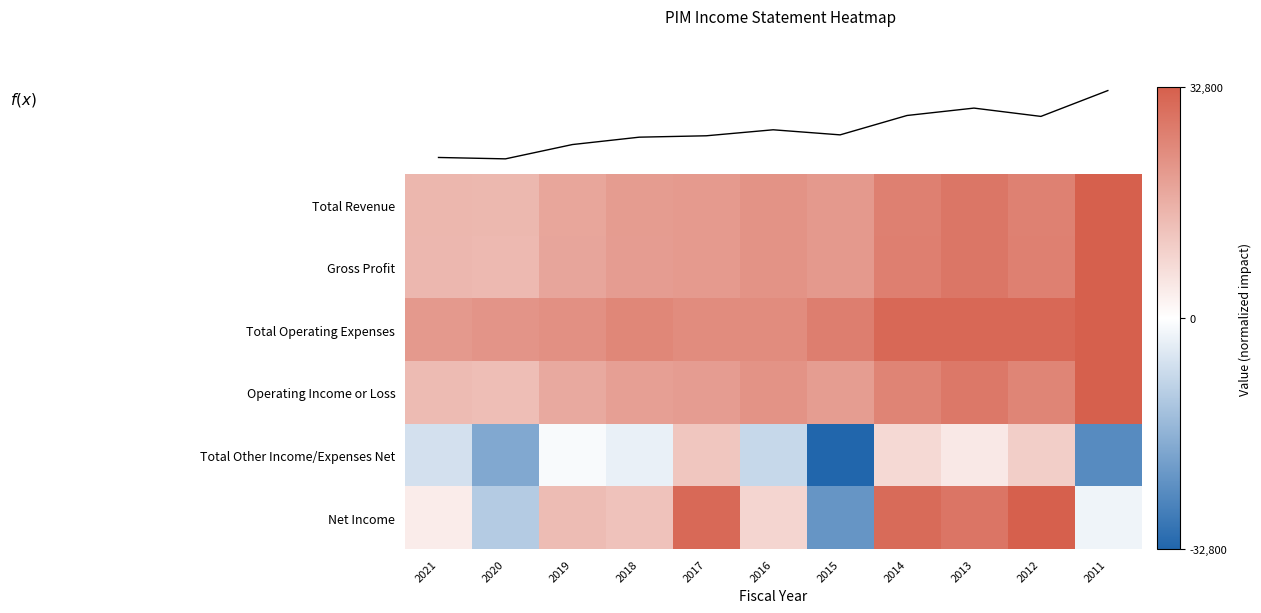

At which category is the sum across all series the highest?

2012